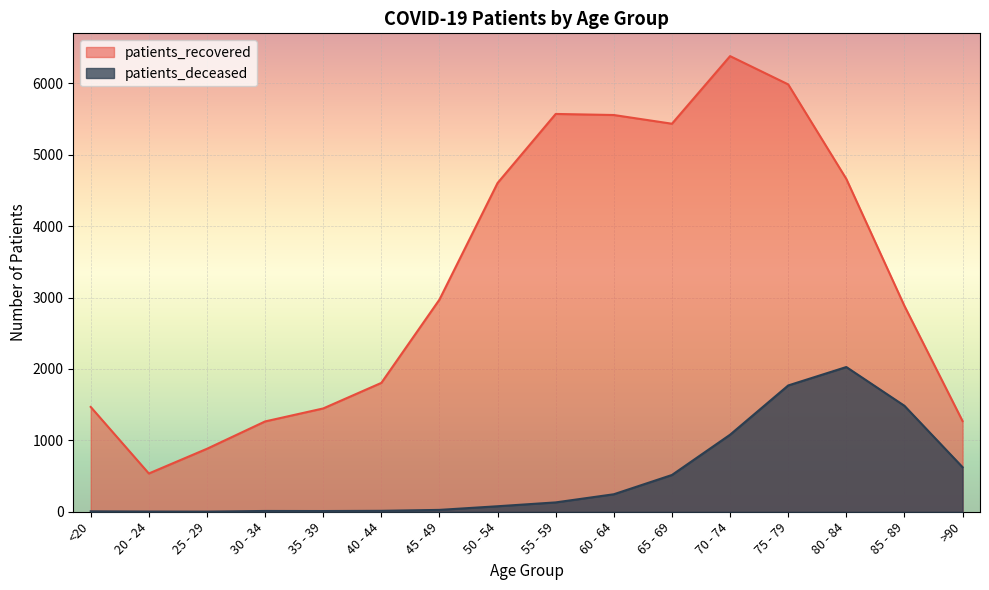

True or false: patients_deceased and patients_recovered intersect in this chart.

False